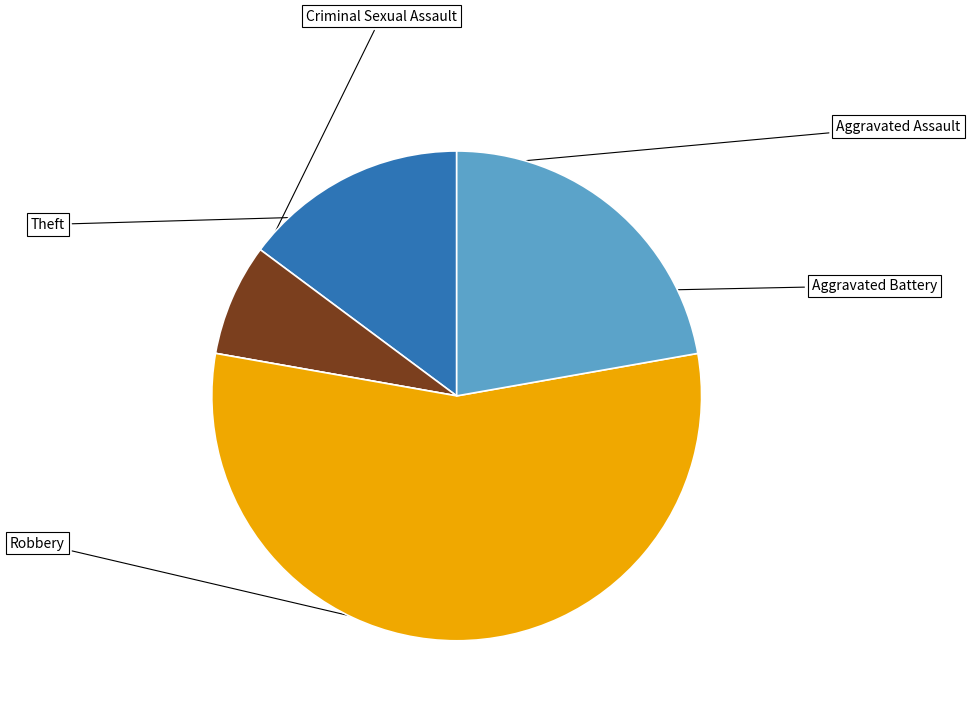

How many segments does this pie chart have?

5